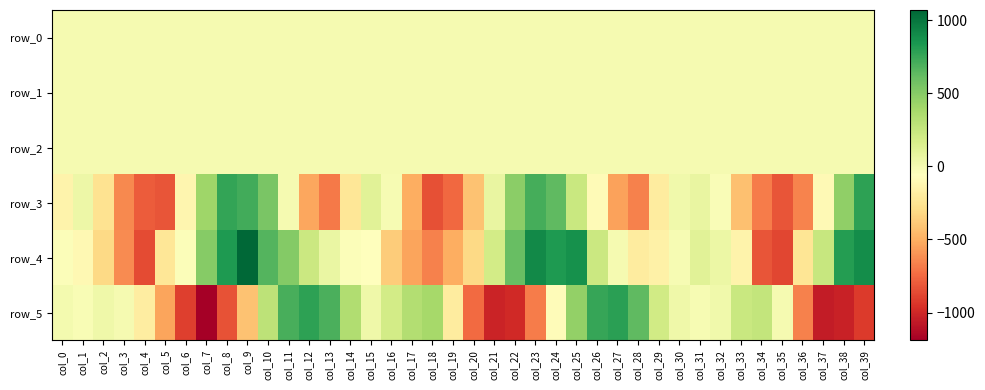

List the series in order of their peak value, highest first.

row_4, row_5, row_3, row_2, row_0, row_1